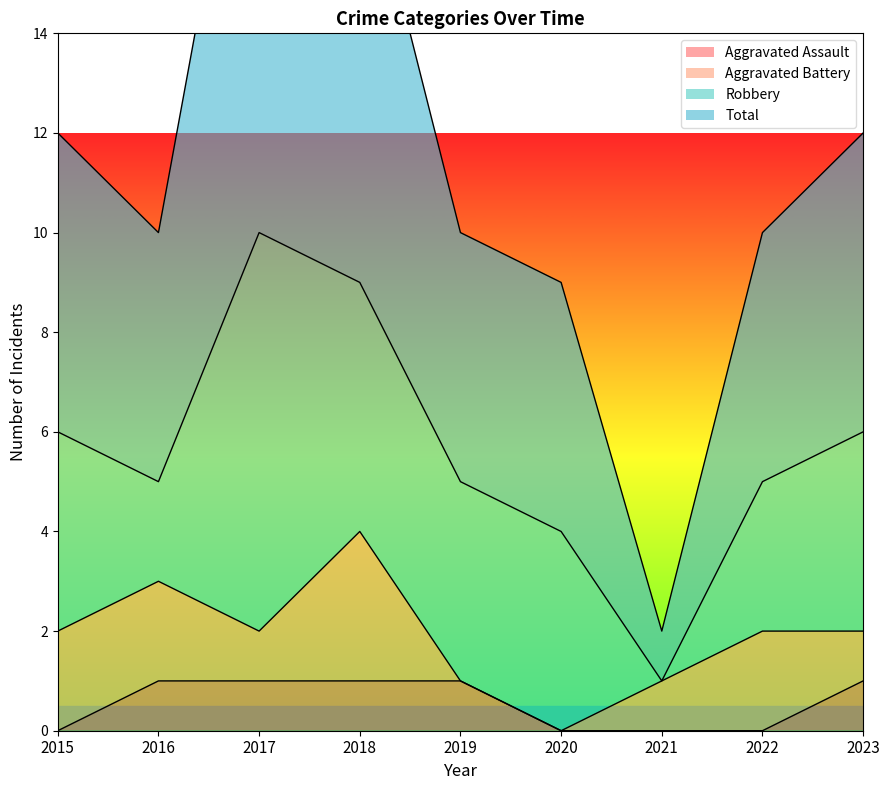

True or false: Total and Aggravated Assault cross at least once.

False